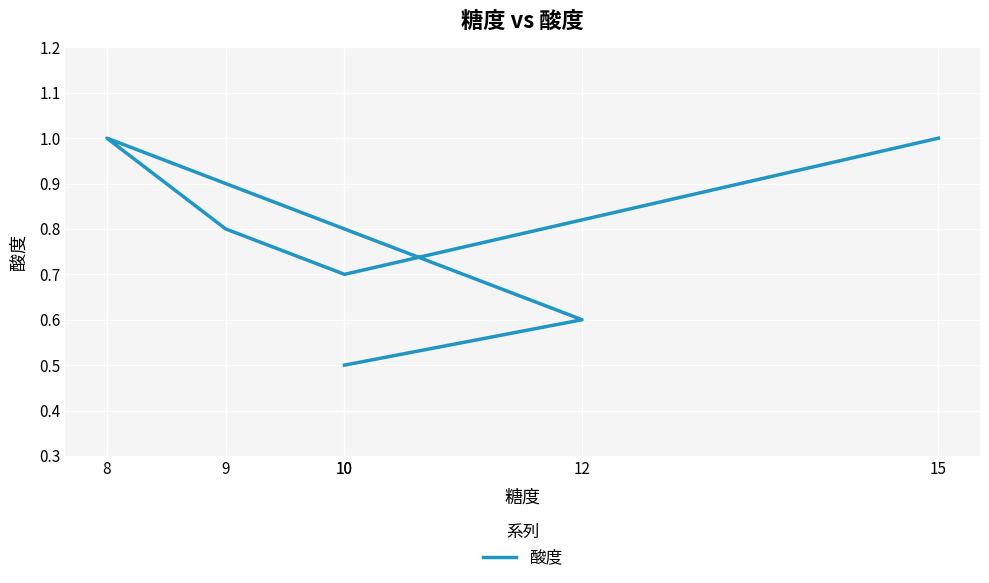

What is the label of the 4th point from the right?

8